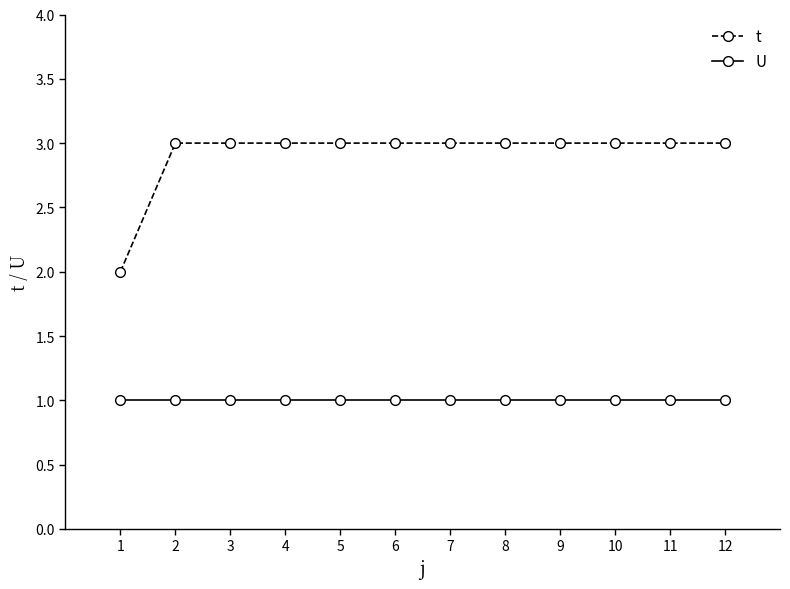

The t series shows 2 at 1. True or false?

True